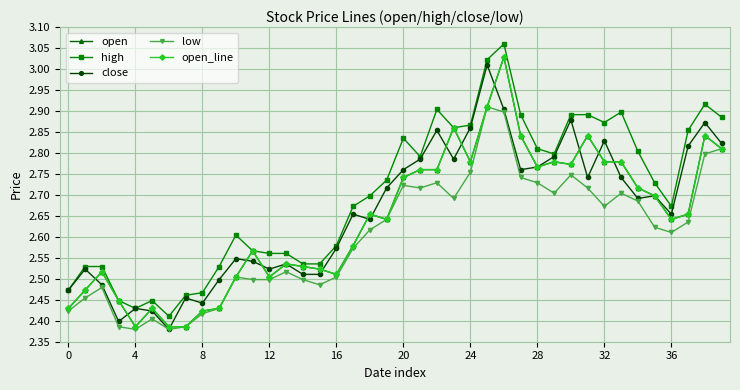

Does the chart have visible grid lines?

Yes